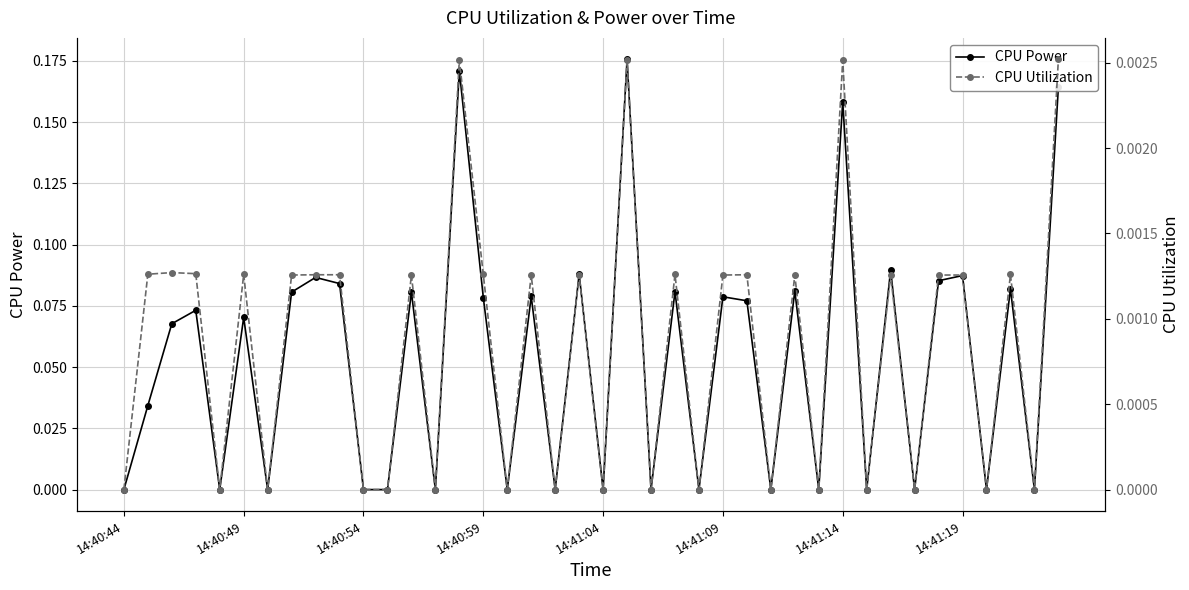

Is it true that CPU Power equals 0.0 at 14:41:09?

False